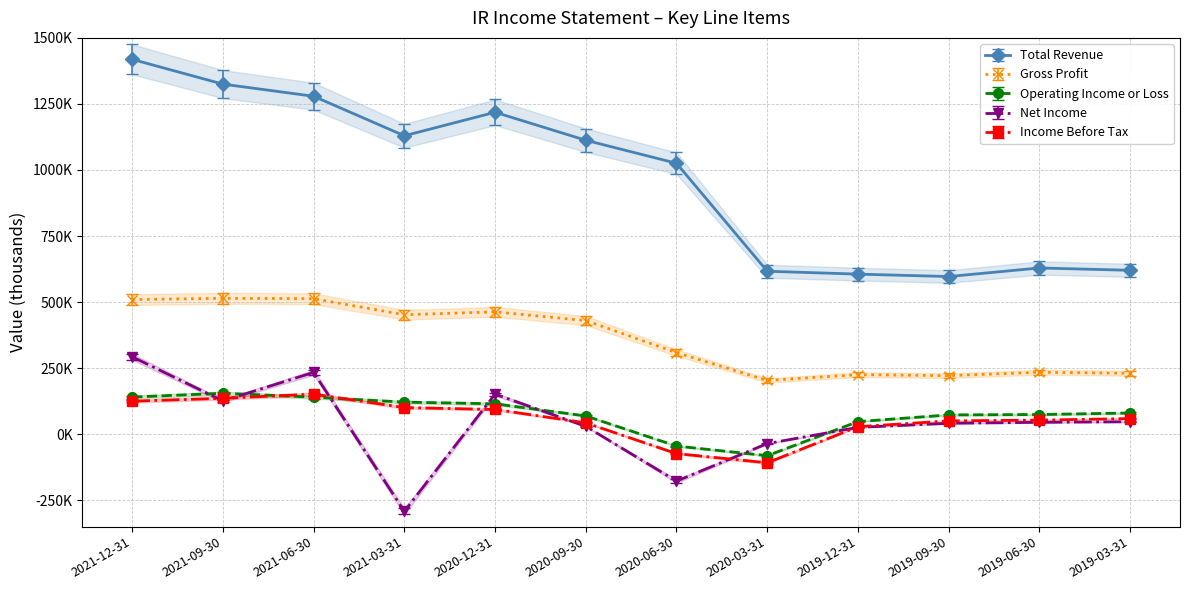

Which category has the highest value in the Net Income series?

2021-12-31